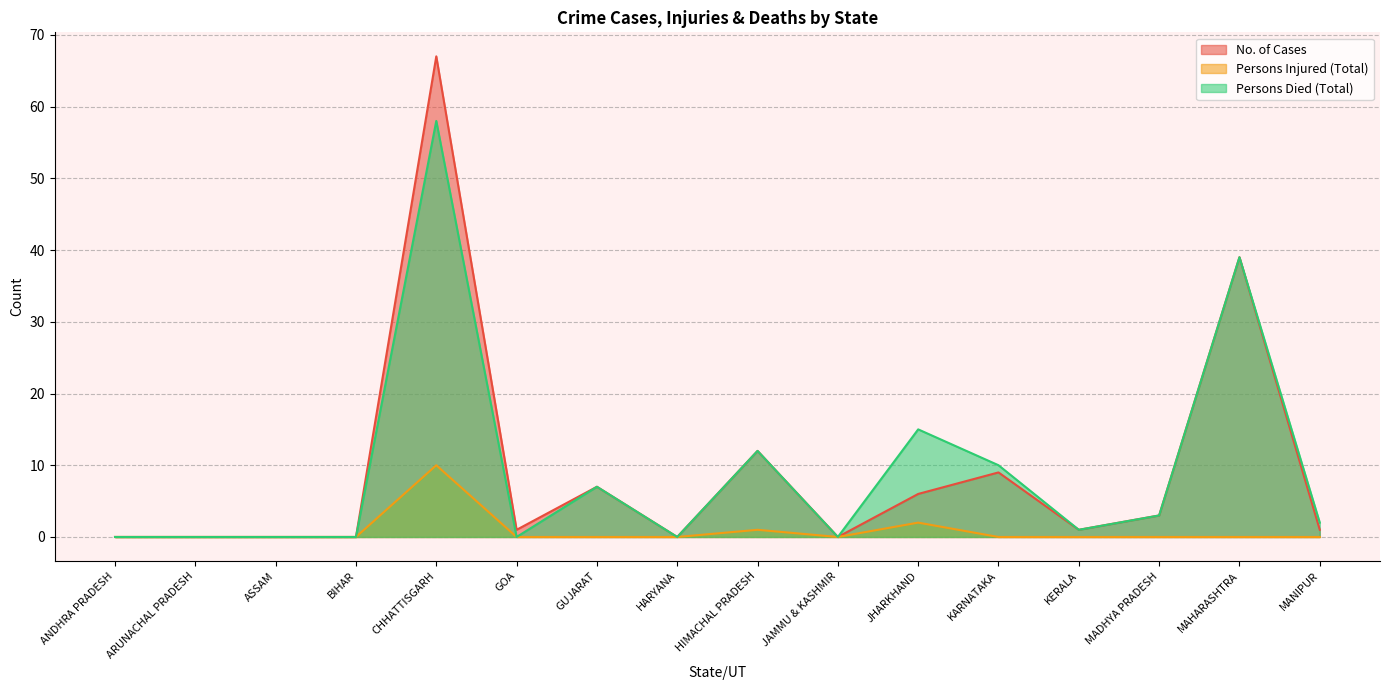

Where is the first local maximum for No. of Cases?

CHHATTISGARH